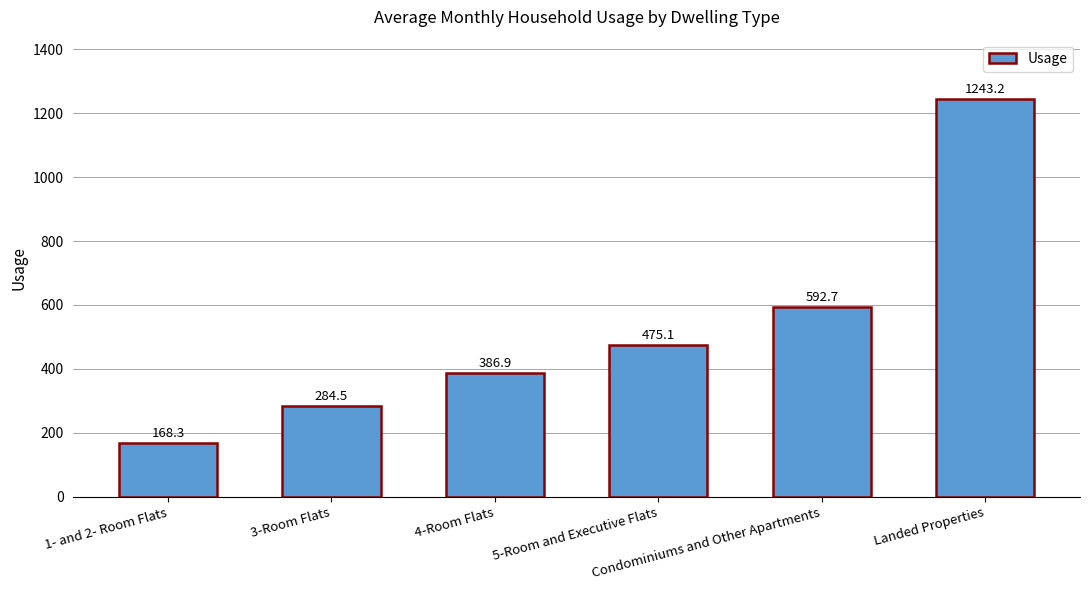

At which category does the chart reach its minimum across all series?

1- and 2- Room Flats